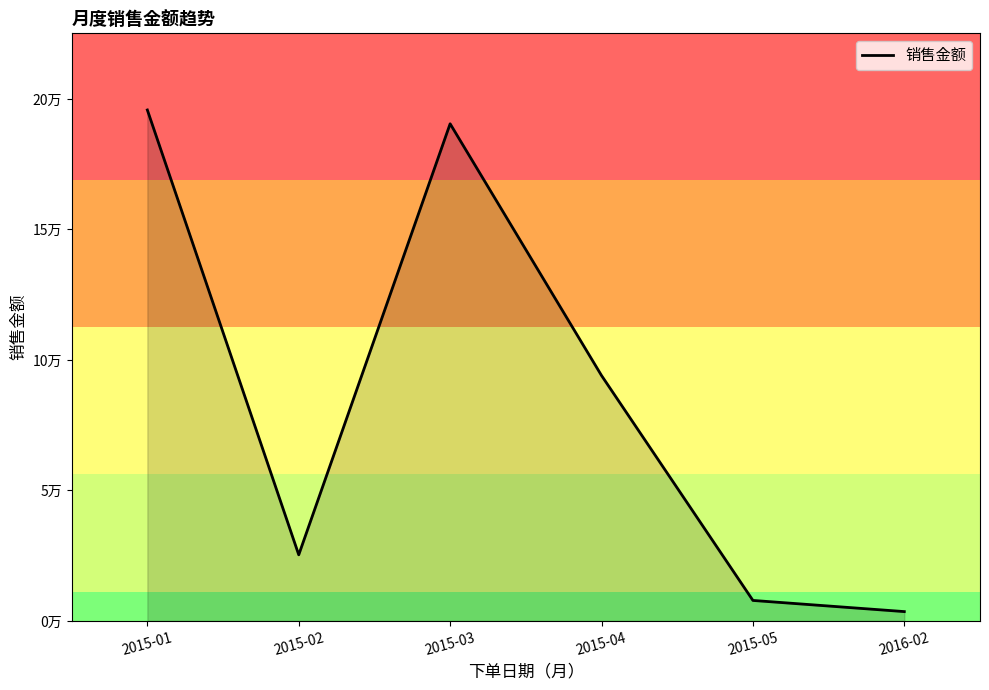

What is the average value?

86183.4